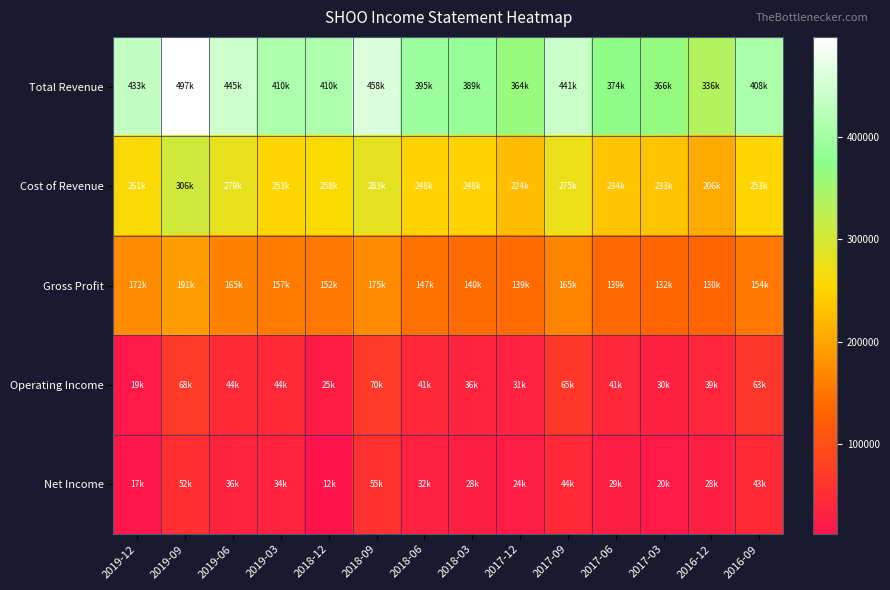

At how many categories does at least one series exceed 401119?

8